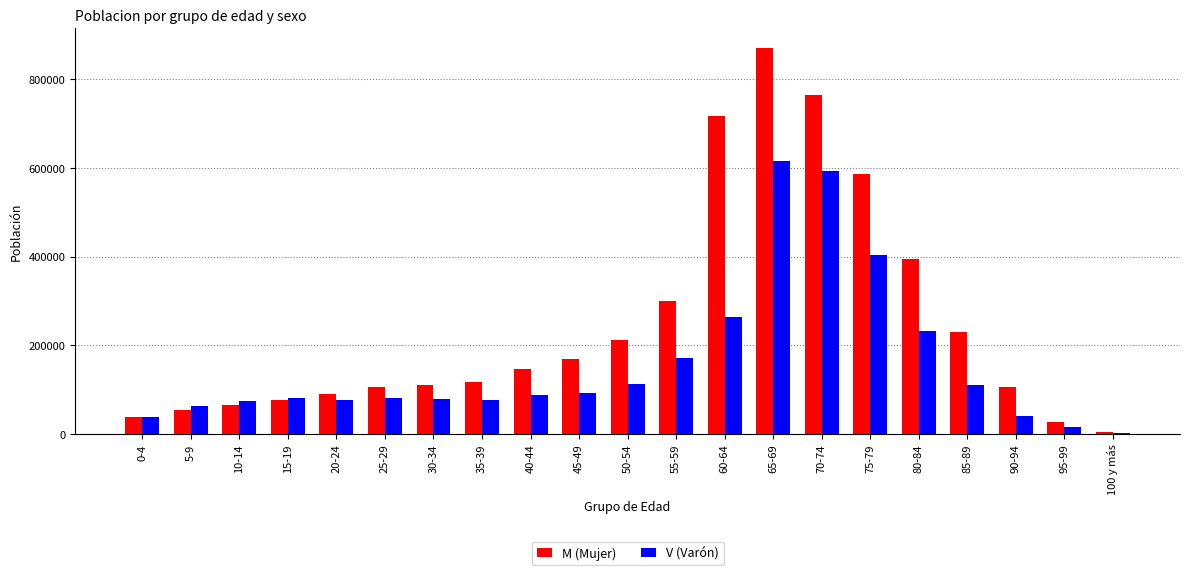

At which label is V (Varón) closest to 308928?

60-64